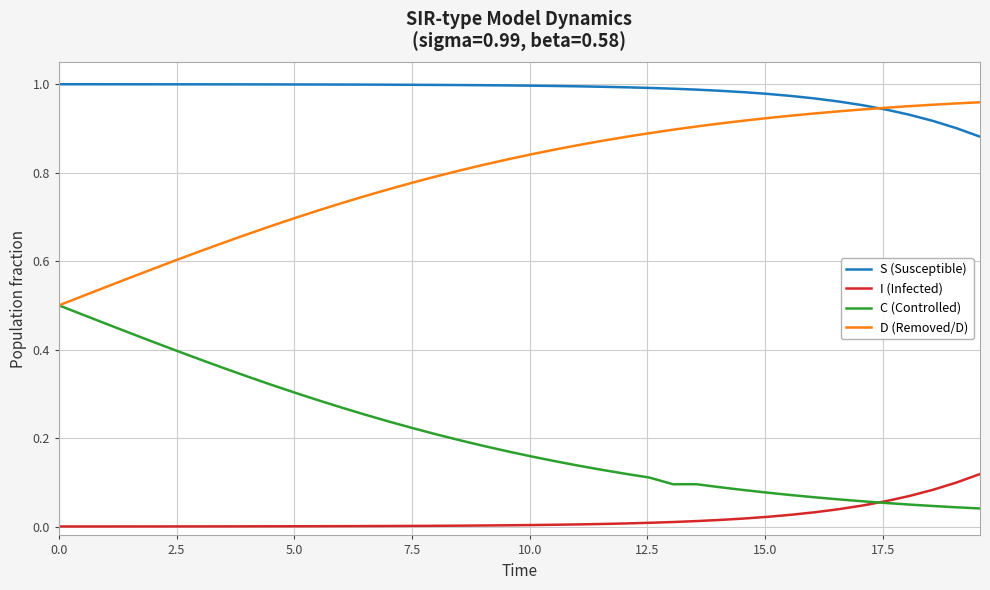

At how many categories does at least one series exceed 0?

40